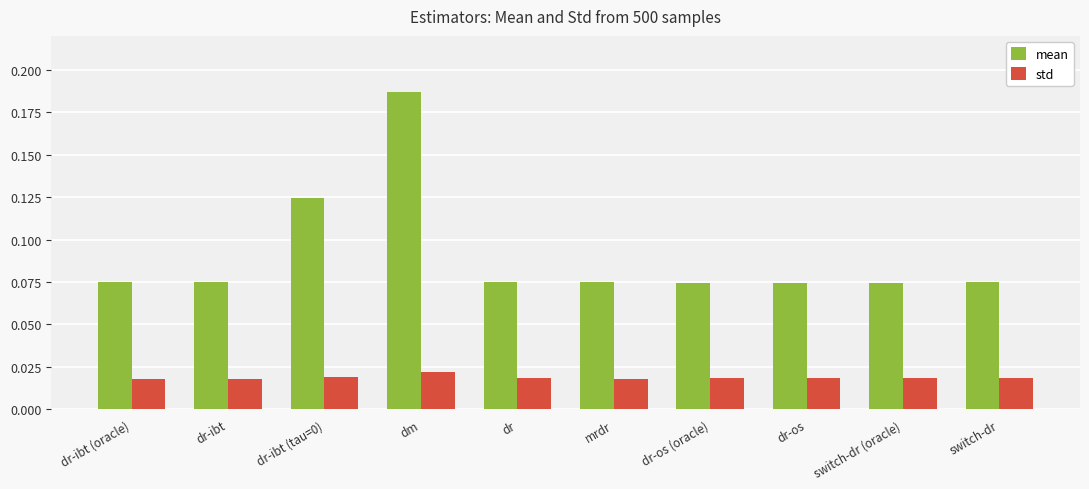

How many series are shown in this chart?

2